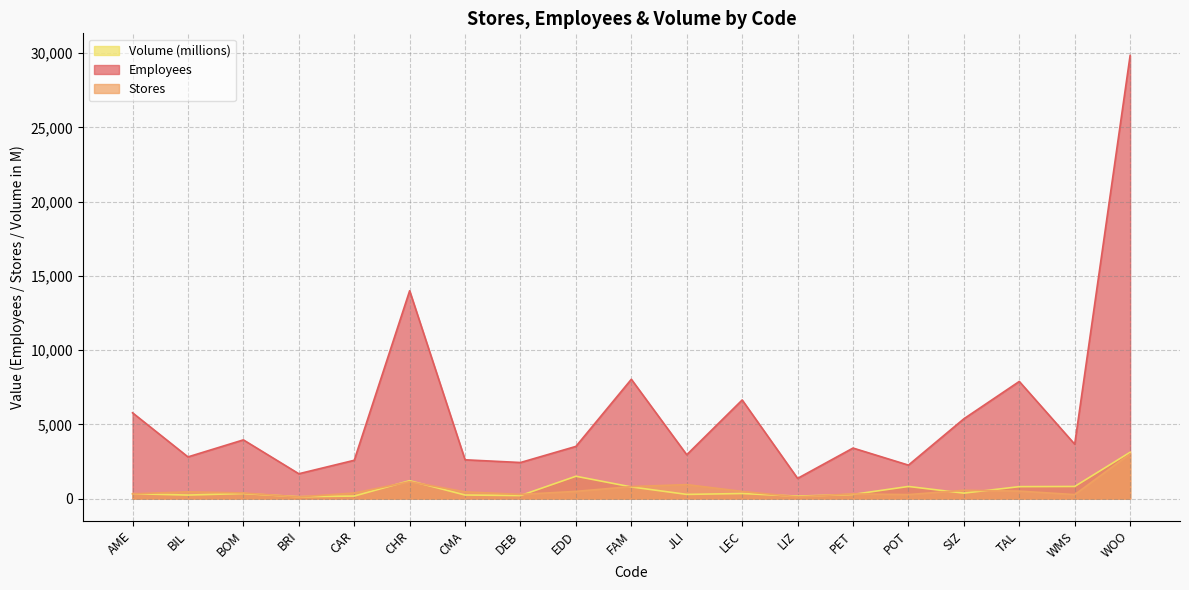

What is the value of the Stores point at the 15th from the left?

265.0